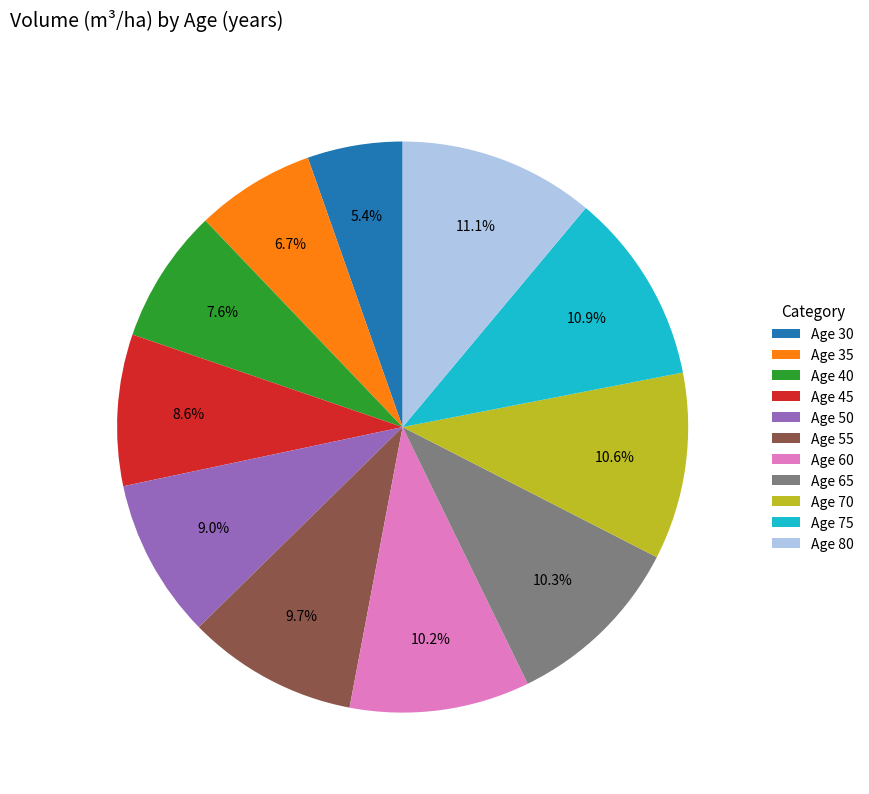

What percentage is NOT represented by Age 50?

91.0%